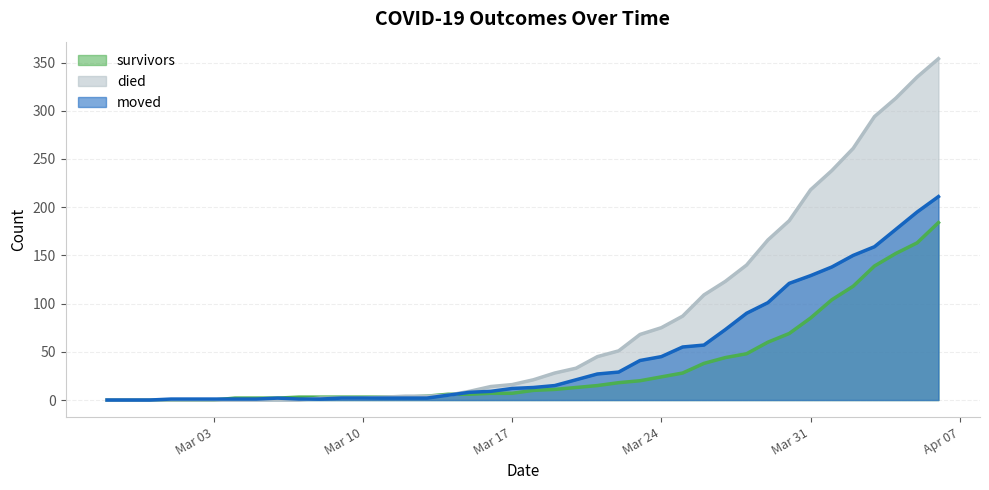

True or false: moved has more than 2 interior local peaks.

False